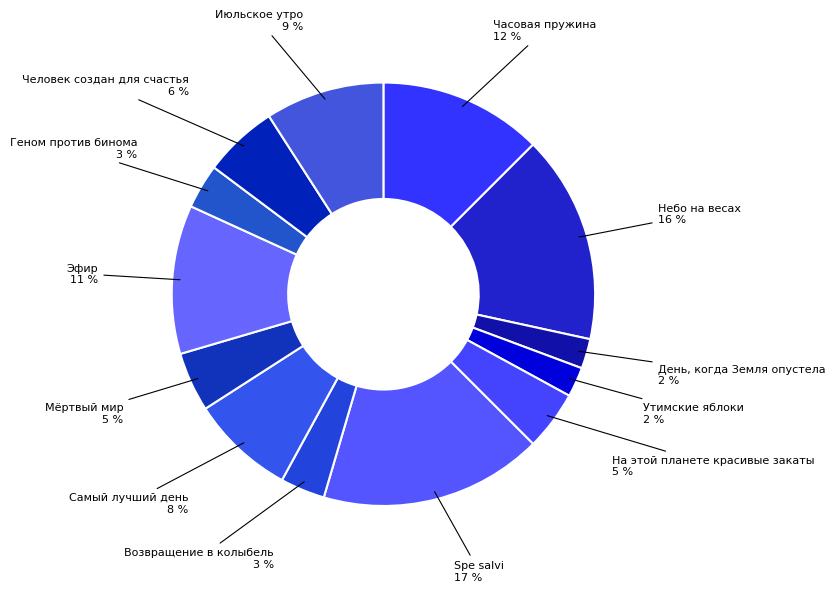

Which category has the smallest portion of the pie?

День, когда Земля опустела